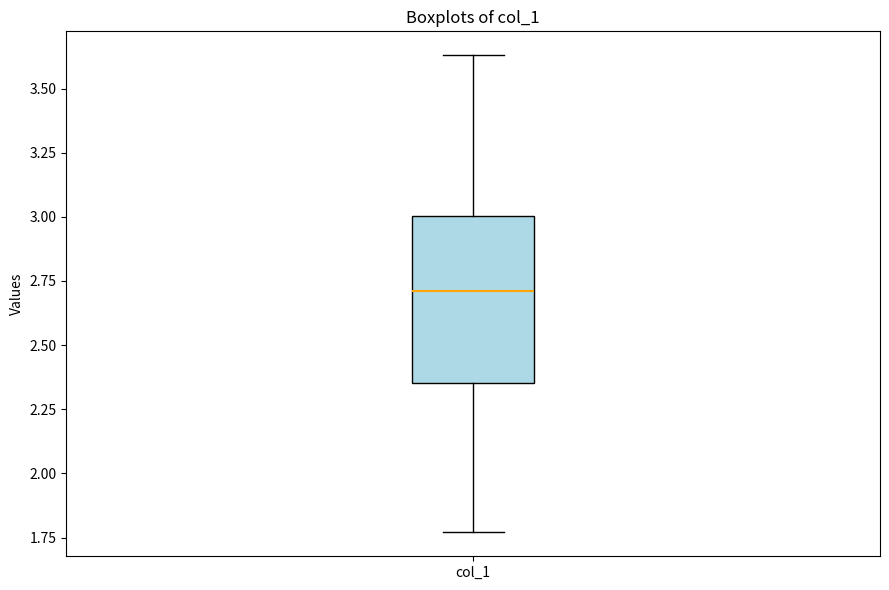

Read this box plot against the y-axis: the position of the median line, the range covered by the box, and the ends of both whiskers. The values are not printed on the chart, so give them approximately, as read against the axis.

median 2.70, box 2.35 to 3.00, whiskers 1.75 to 3.65